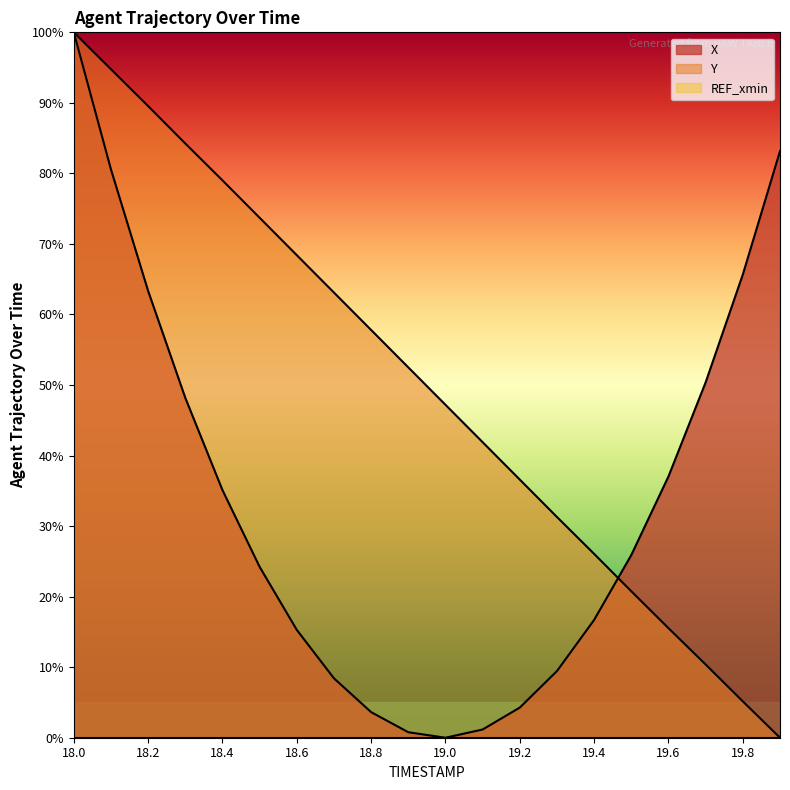

Is the value of X at 19.1 greater than the value of Y at 18.8?

No